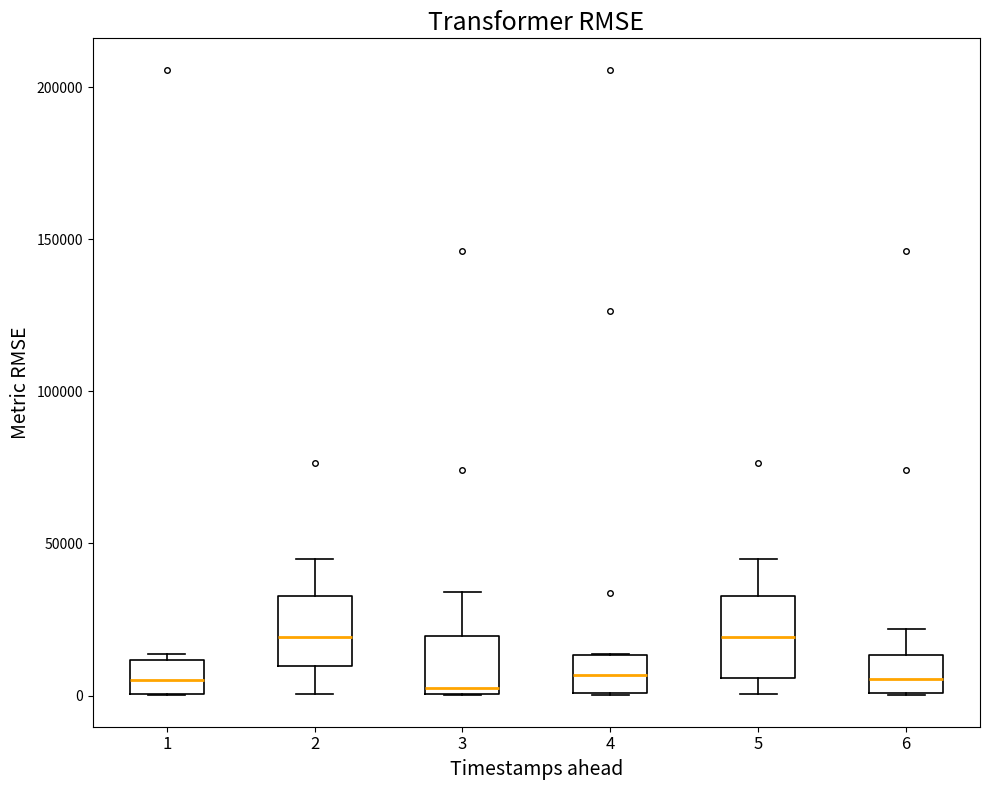

Reading left to right, read every box against the y-axis: the position of its median line, the range the box covers, and the ends of its whiskers. The values are not printed on the chart, so give them approximately, as read against the axis.

1: median 5000, box 0 to 10000, whiskers 0 to 15000
2: median 20000, box 10000 to 35000, whiskers 0 to 45000
3: median 5000, box 0 to 20000, whiskers 0 to 35000
4: median 5000, box 0 to 15000, whiskers 0 to 15000
5: median 20000, box 5000 to 35000, whiskers 0 to 45000
6: median 5000, box 0 to 15000, whiskers 0 to 20000